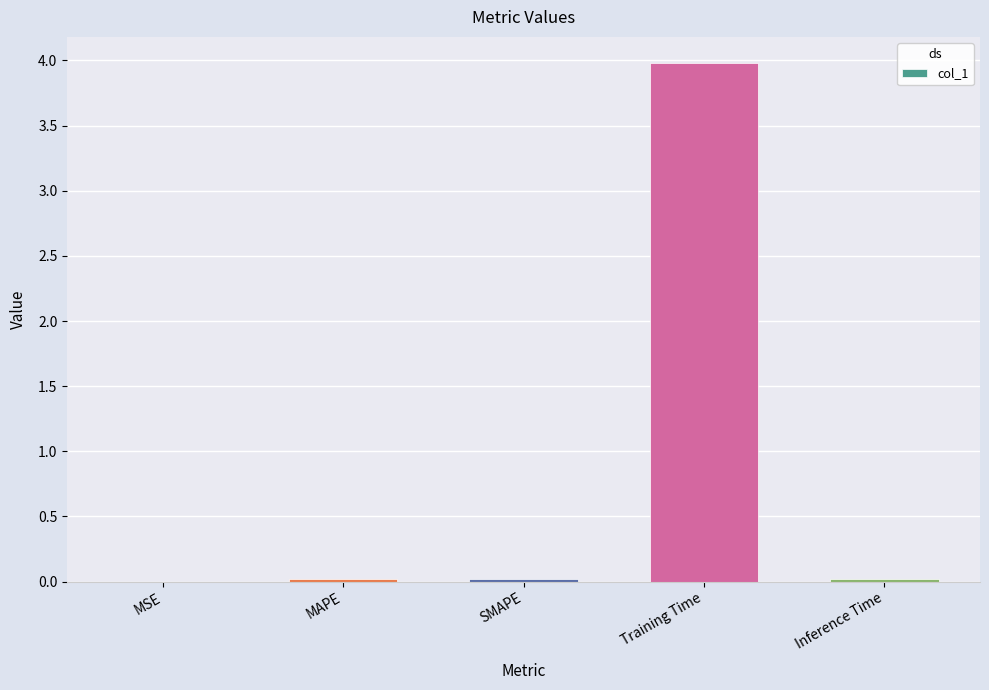

Between Inference Time and Training Time, which is larger?

Training Time